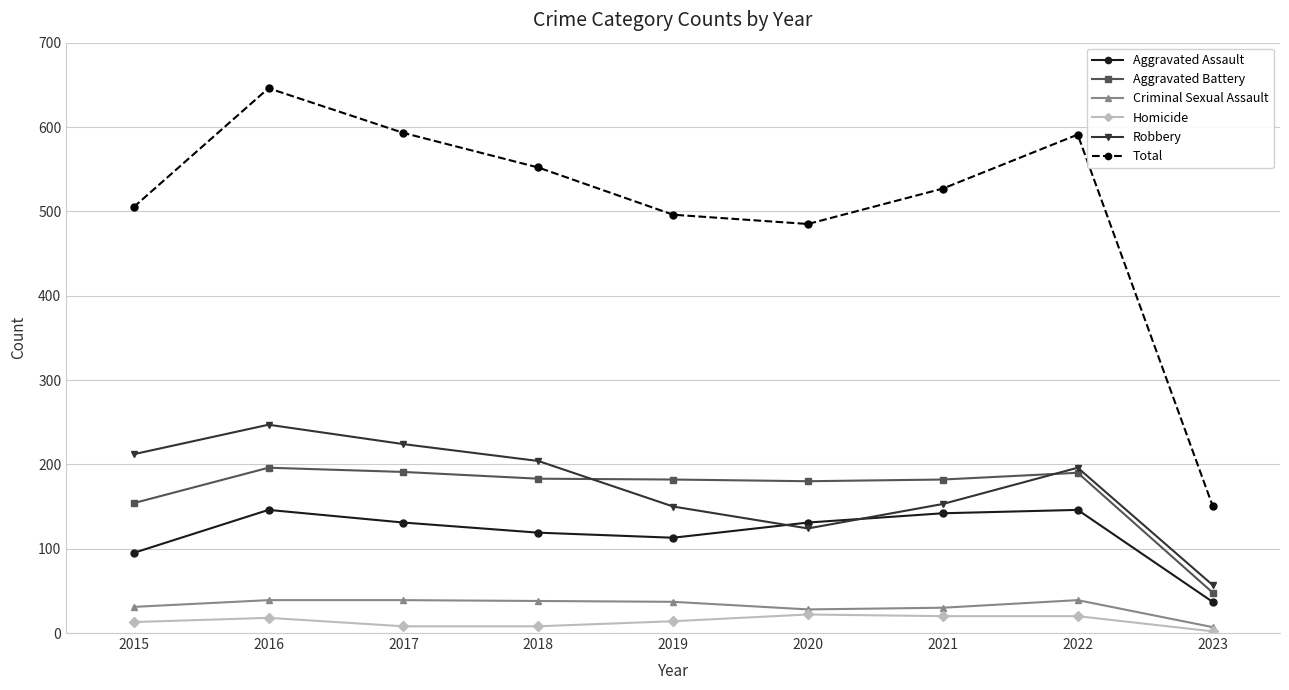

How many distinct data groups are displayed?

6